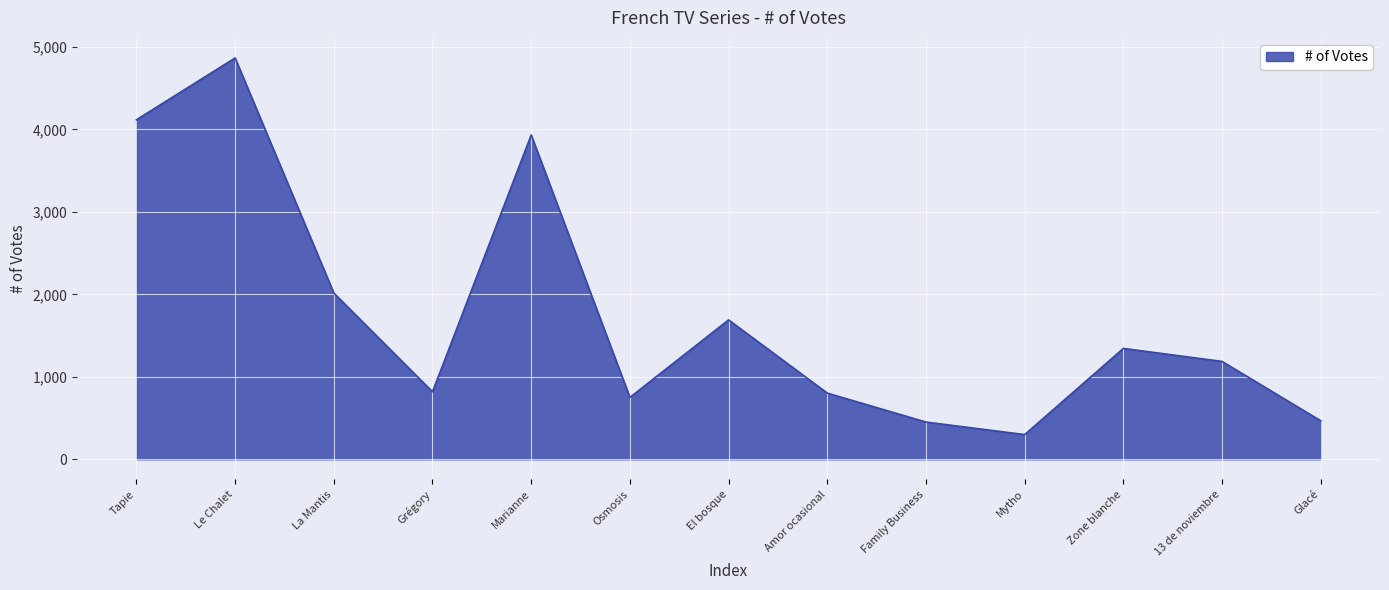

Which category has the highest value across all series?

Le Chalet